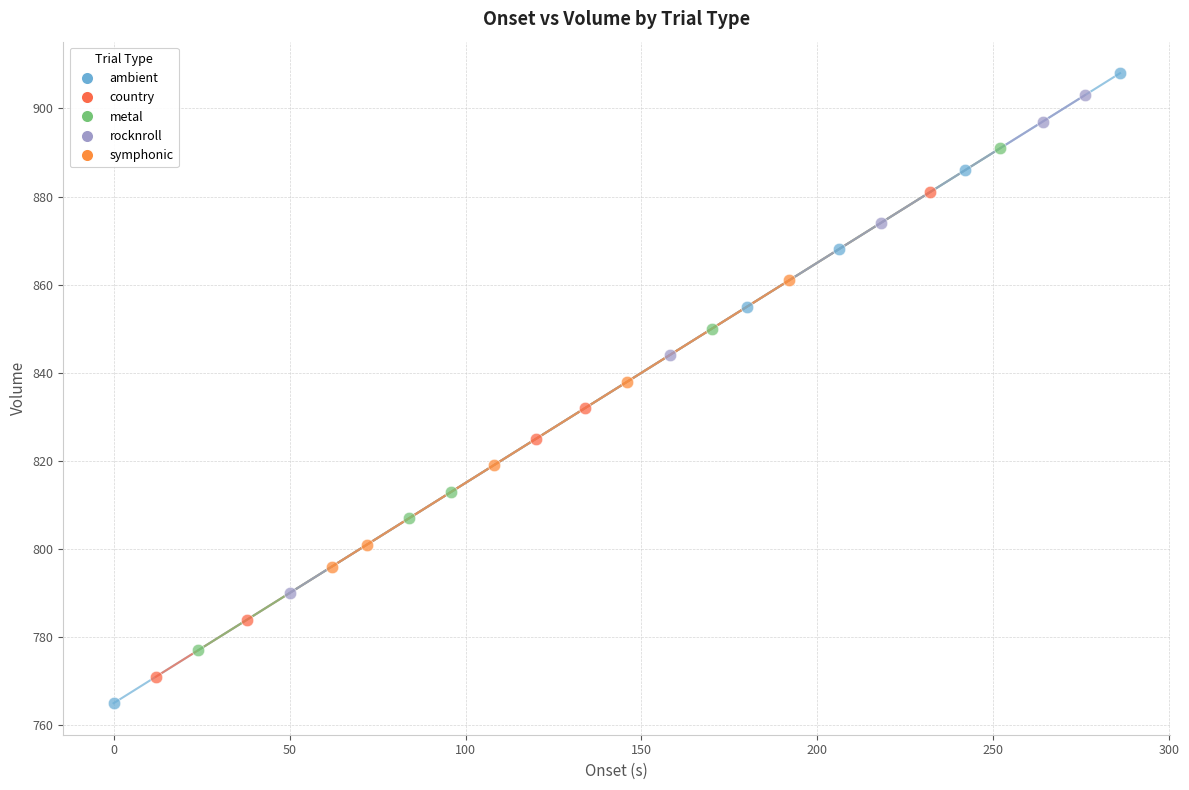

Which series contains the highest Y value?

ambient